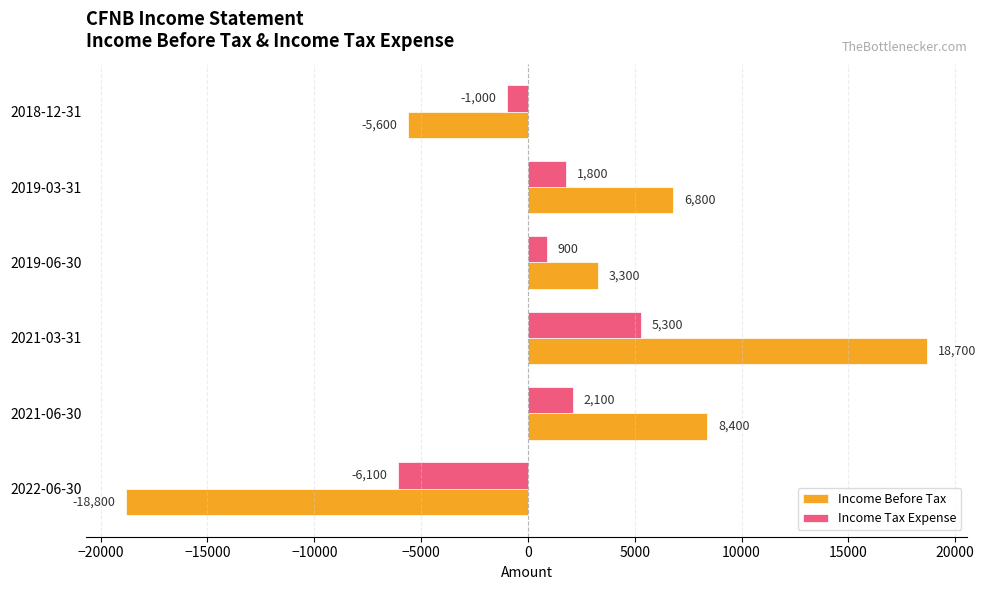

What is the spread (max minus min) of values at 2019-03-31?

5000